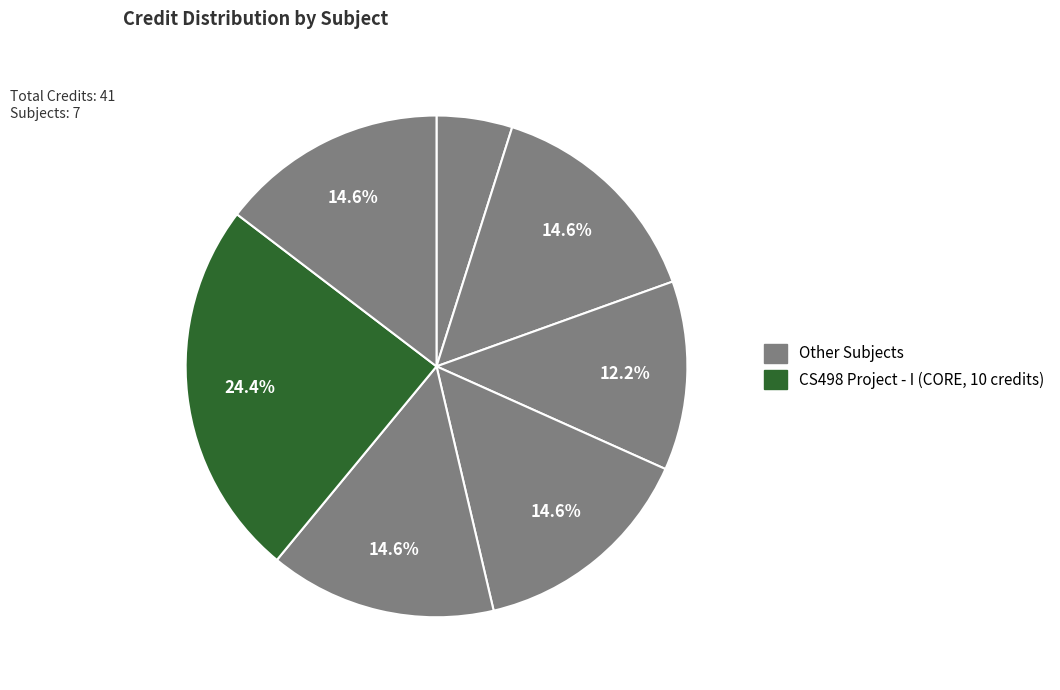

How many segments does this pie chart have?

7